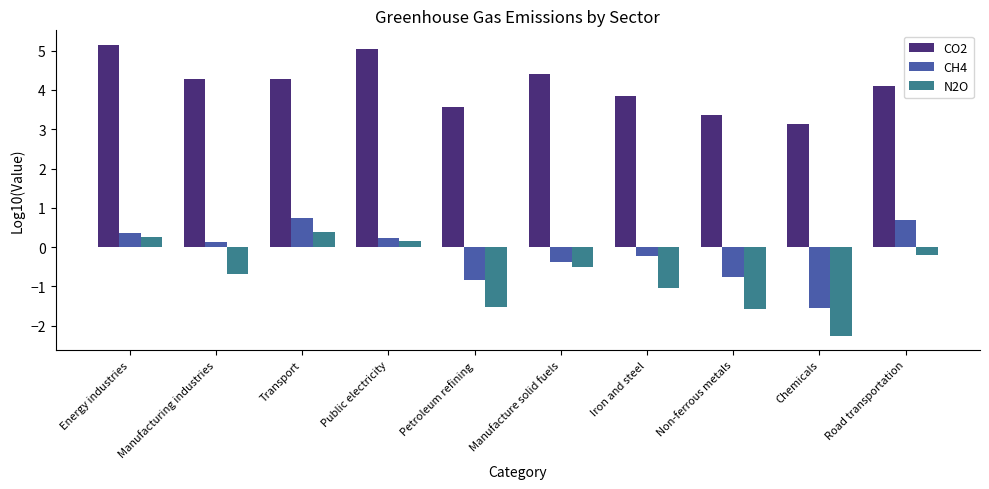

What is the maximum value shown in the chart?

5.1